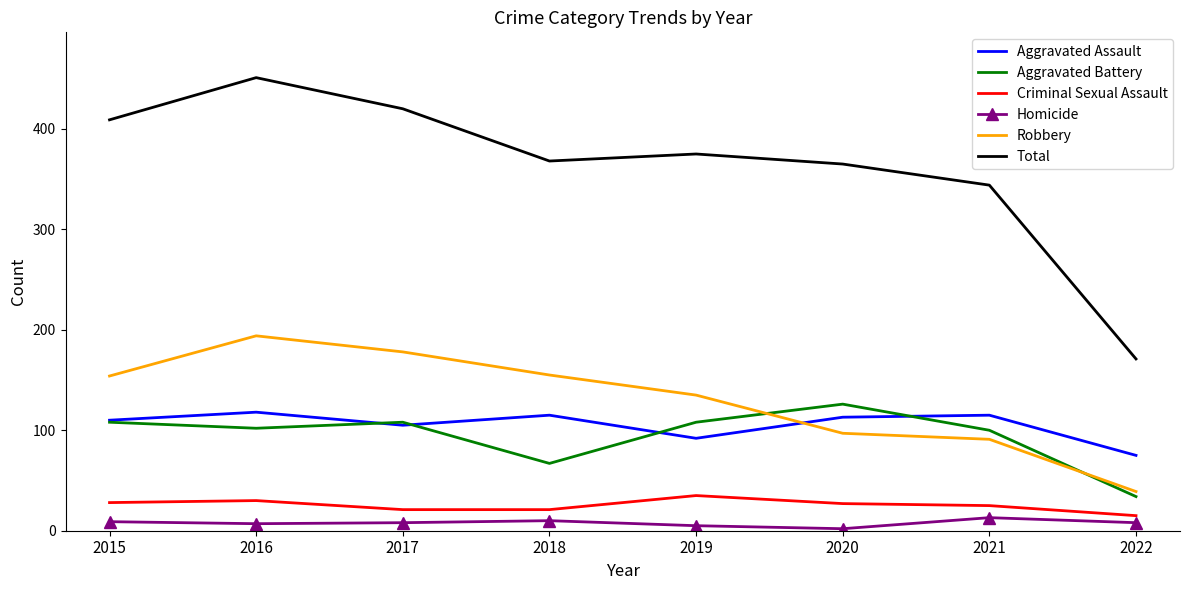

Is it true that Robbery equals 135 at 2019?

True